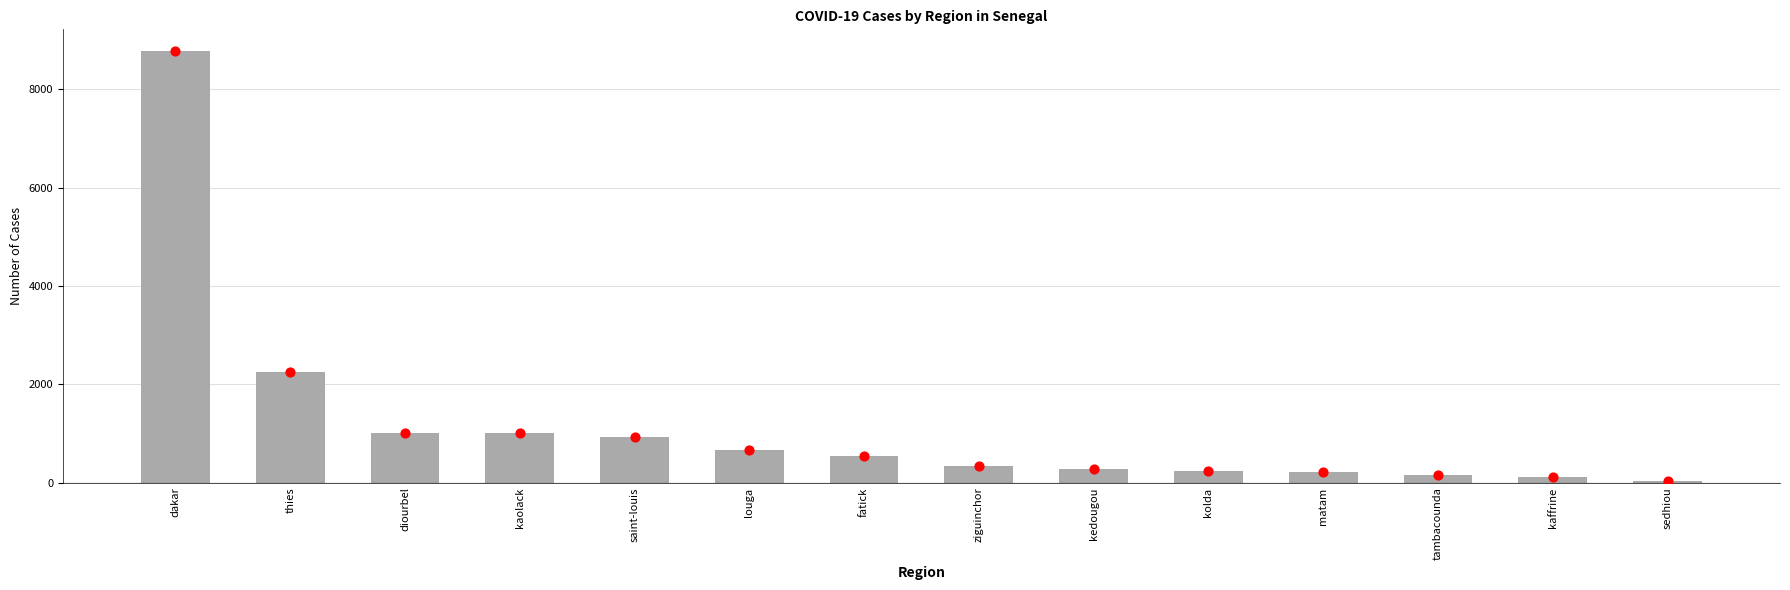

What is the change in value from dakar to tambacounda?

-8615